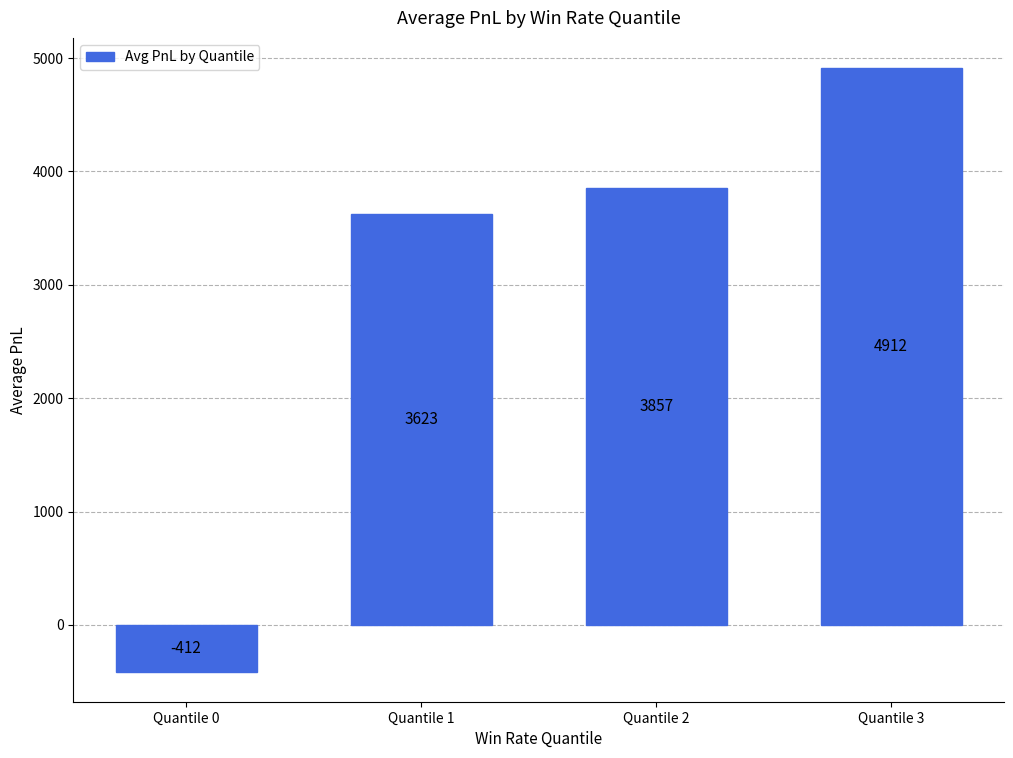

True or false: the data shows -129.5 at Quantile 0.

False